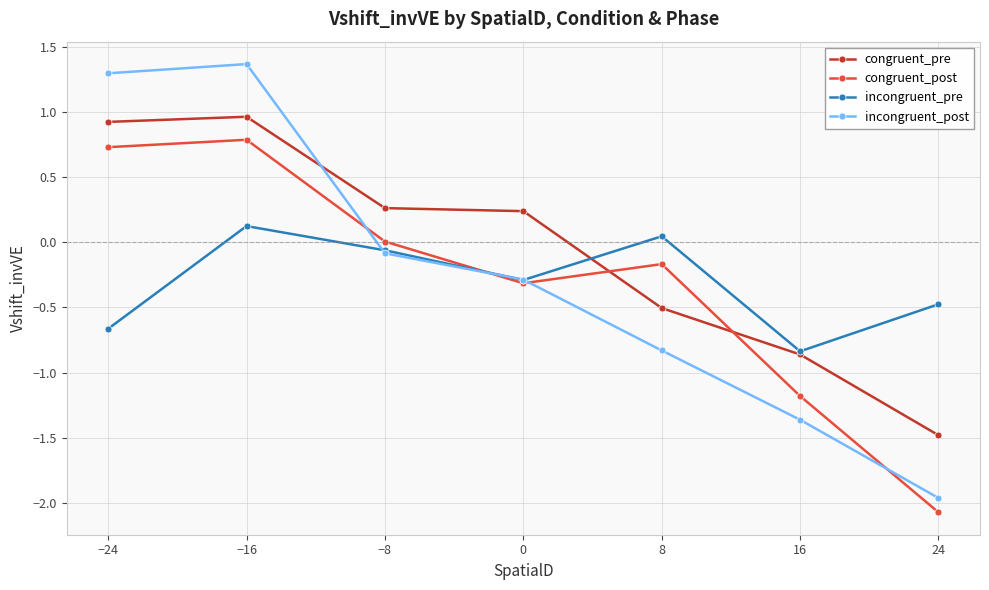

What value does the congruent_post series have at 24?

-2.1